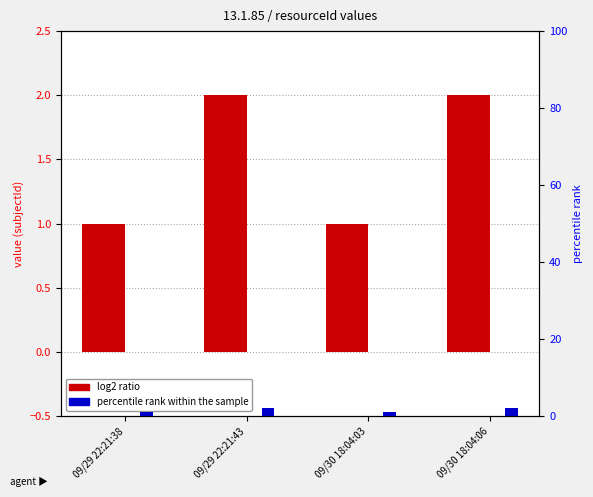

Which has a higher value, 09/30 18:04:03 or 09/30 18:04:06?

09/30 18:04:06